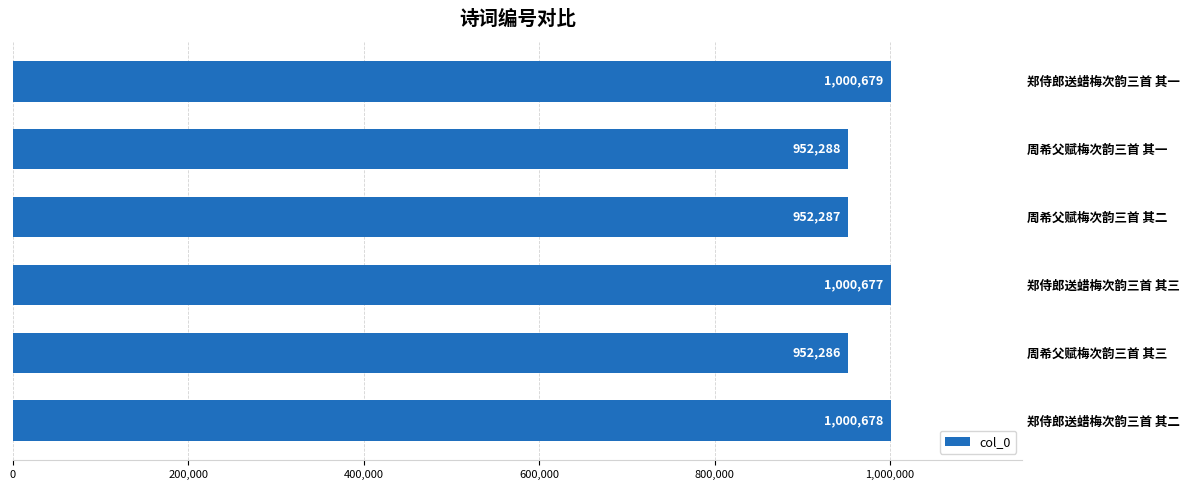

Reading bottom to top, extract all data points from this chart.

1000678	952286	1000677	952287	952288	1000679